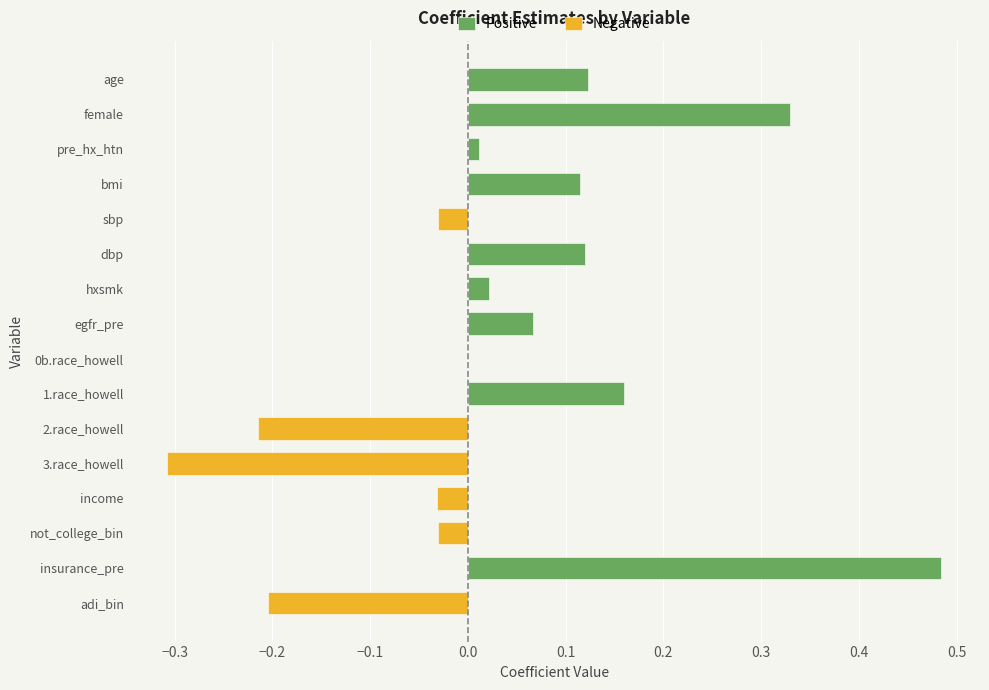

What is the minimum value shown in the chart?

-0.3